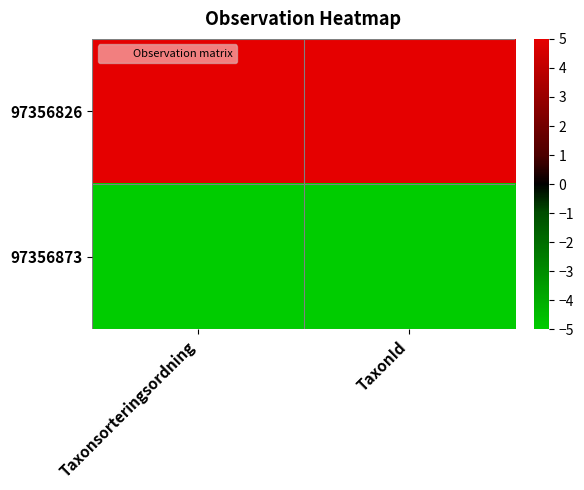

Reading left to right, extract all data points from this chart.

97356826: Taxonsorteringsordning=5	TaxonId=5
97356873: Taxonsorteringsordning=-5	TaxonId=-5